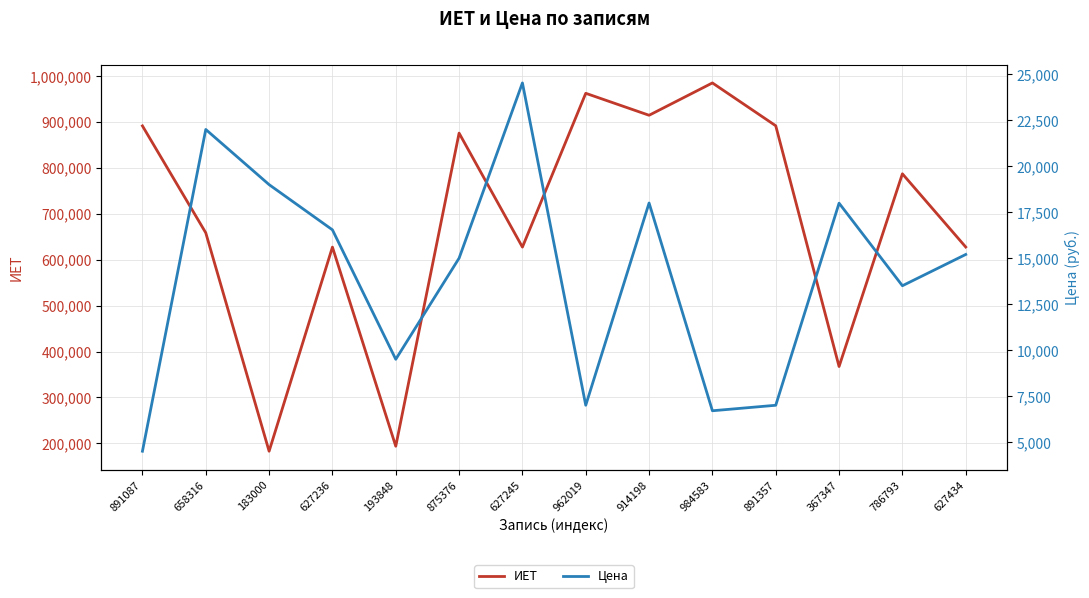

What is the sum of the ИЕТ values at 627245 and 914198?

1541443